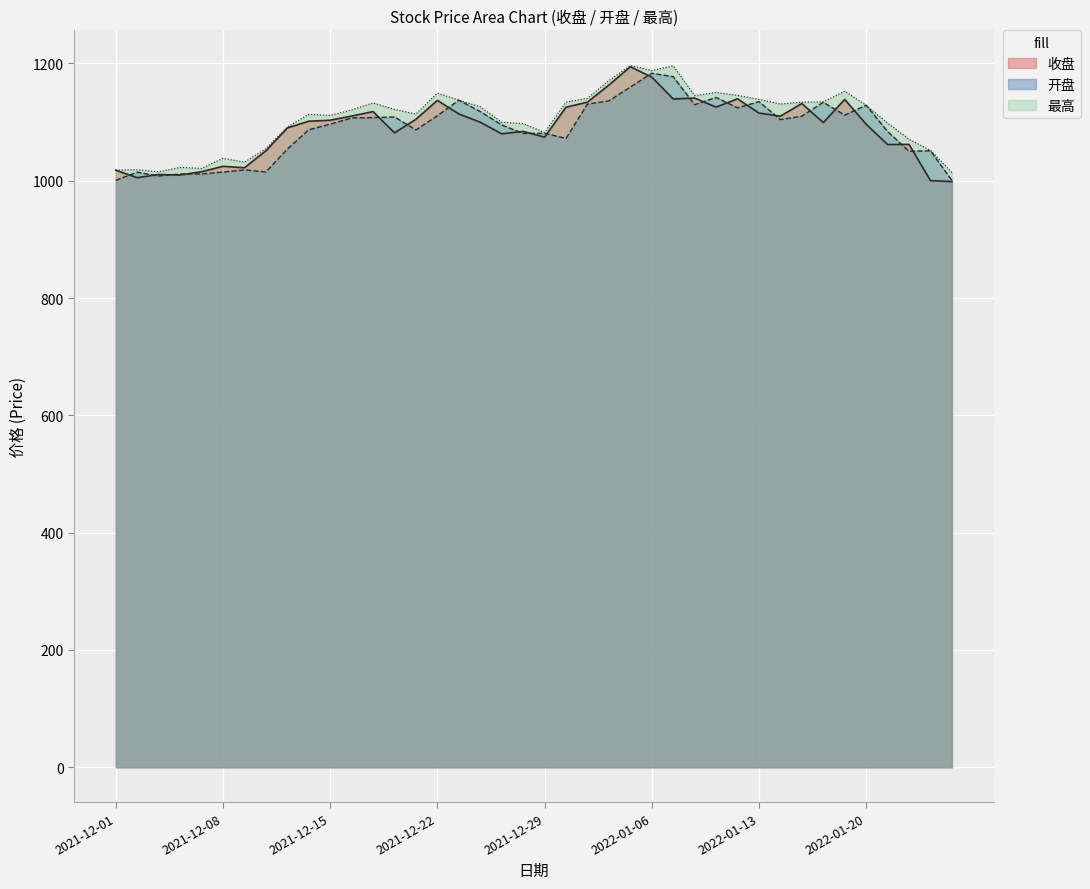

True or false: 收盘 and 最高 intersect in this chart.

False